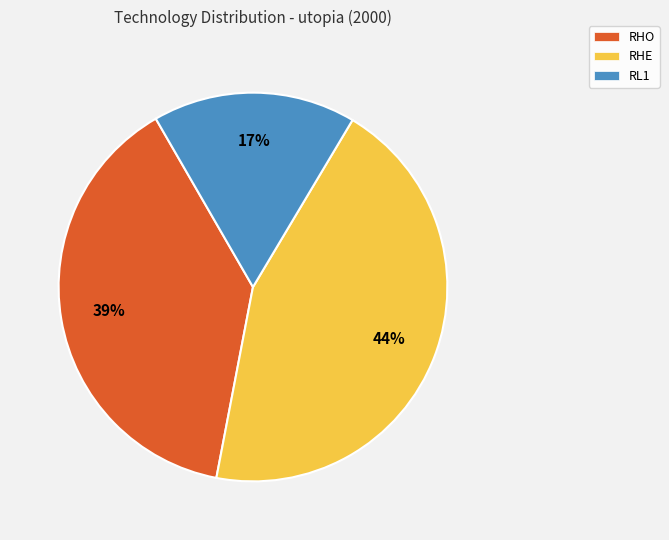

Is there a majority slice in this chart?

No